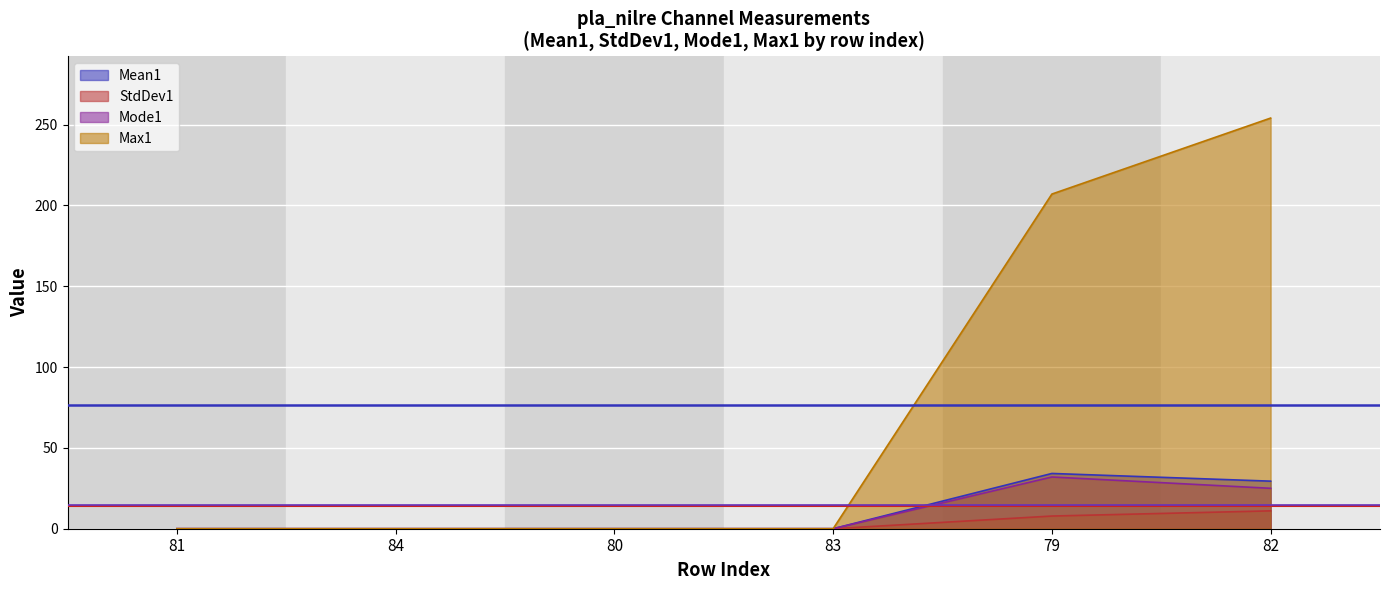

How many categories are shown in the chart?

6